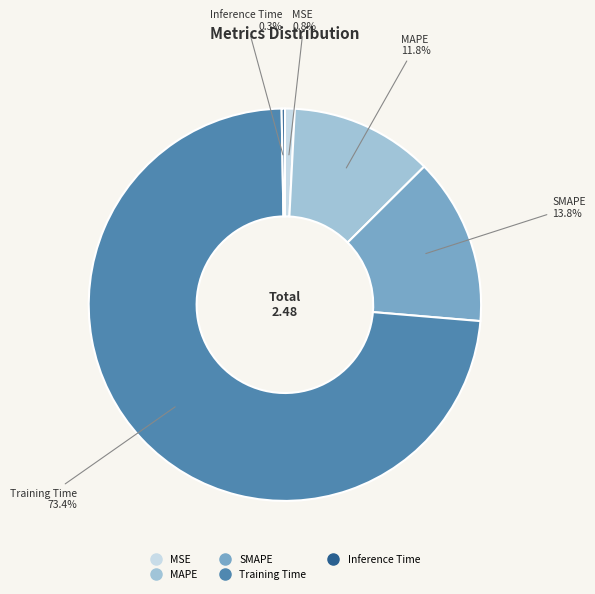

Which has a higher value, Training Time or MSE?

Training Time